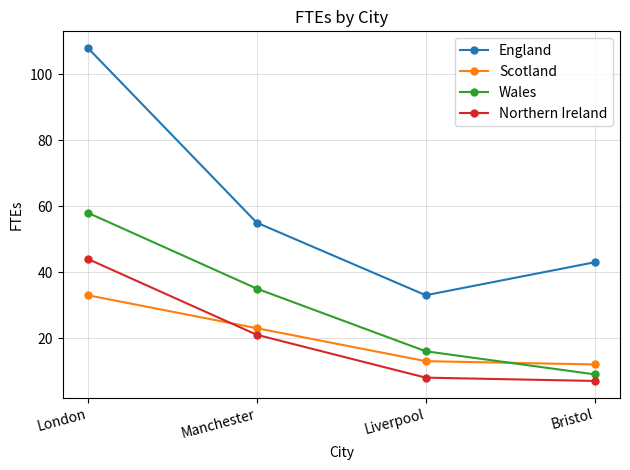

What is the difference between the maximum and second lowest values in the Northern Ireland series?

36